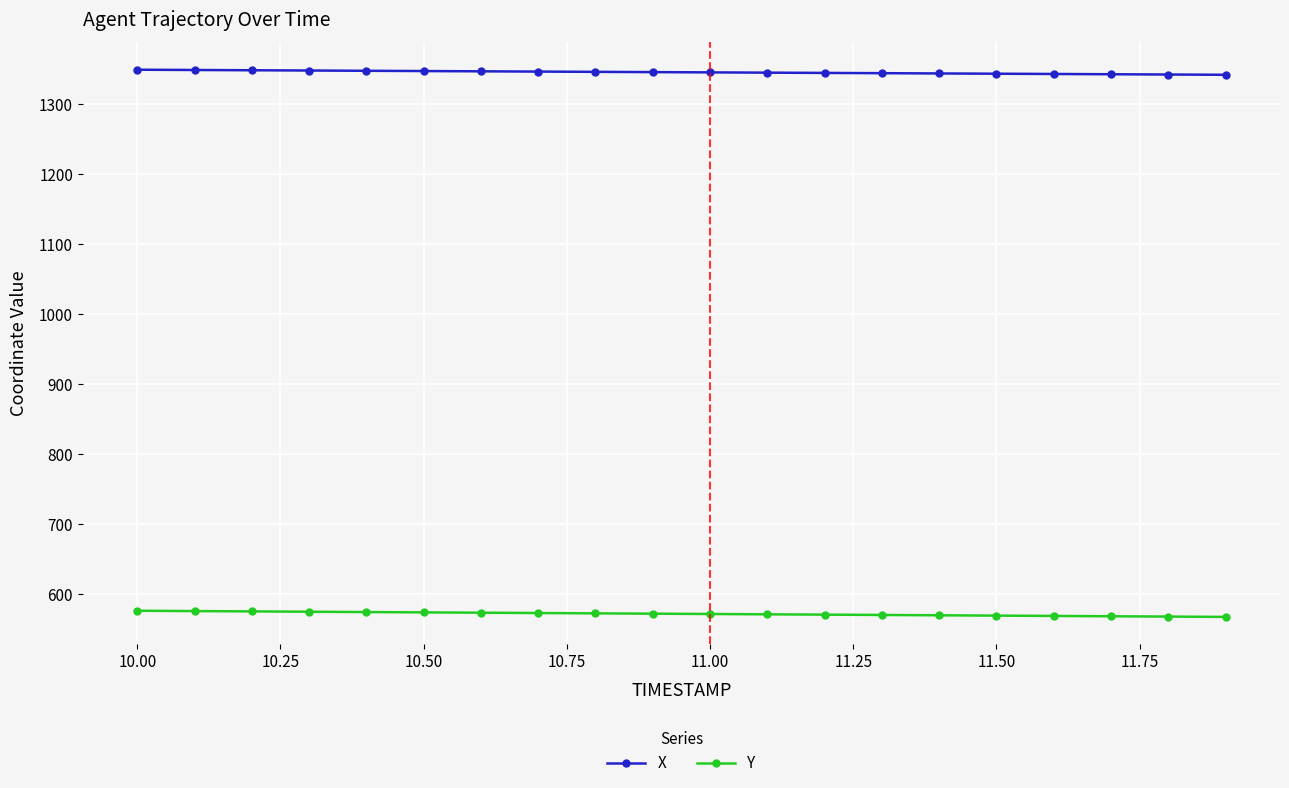

How many categories are shown in the chart?

20